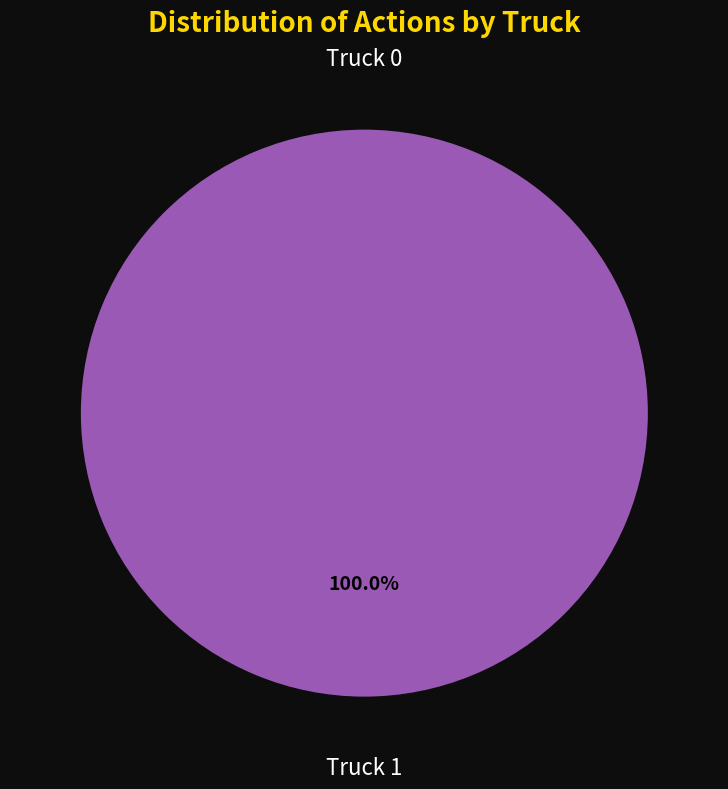

Which category accounts for the majority?

Truck 1